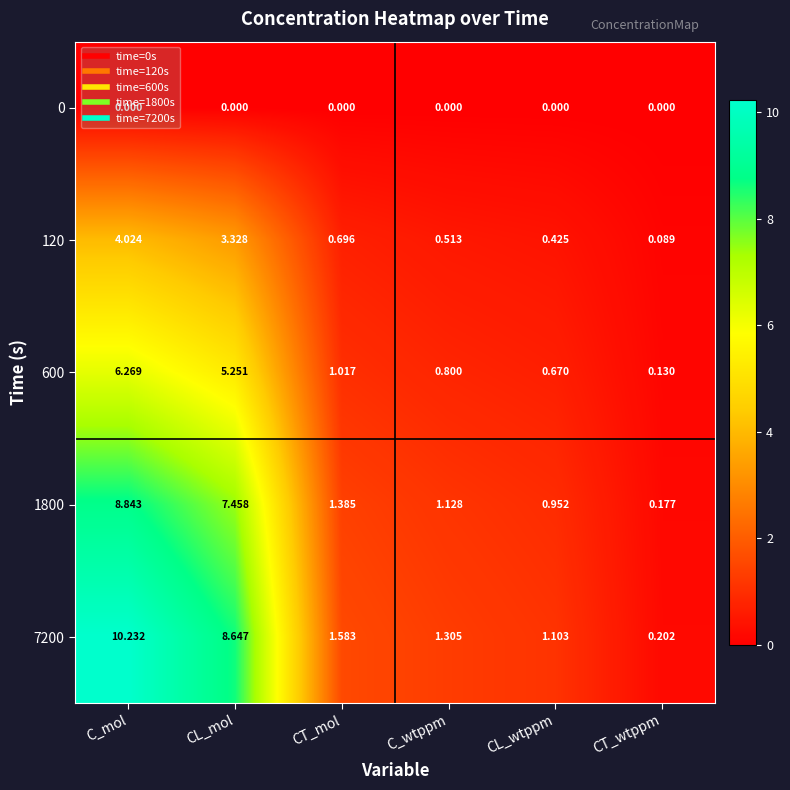

Which category has the highest value in the 600 series?

C_mol